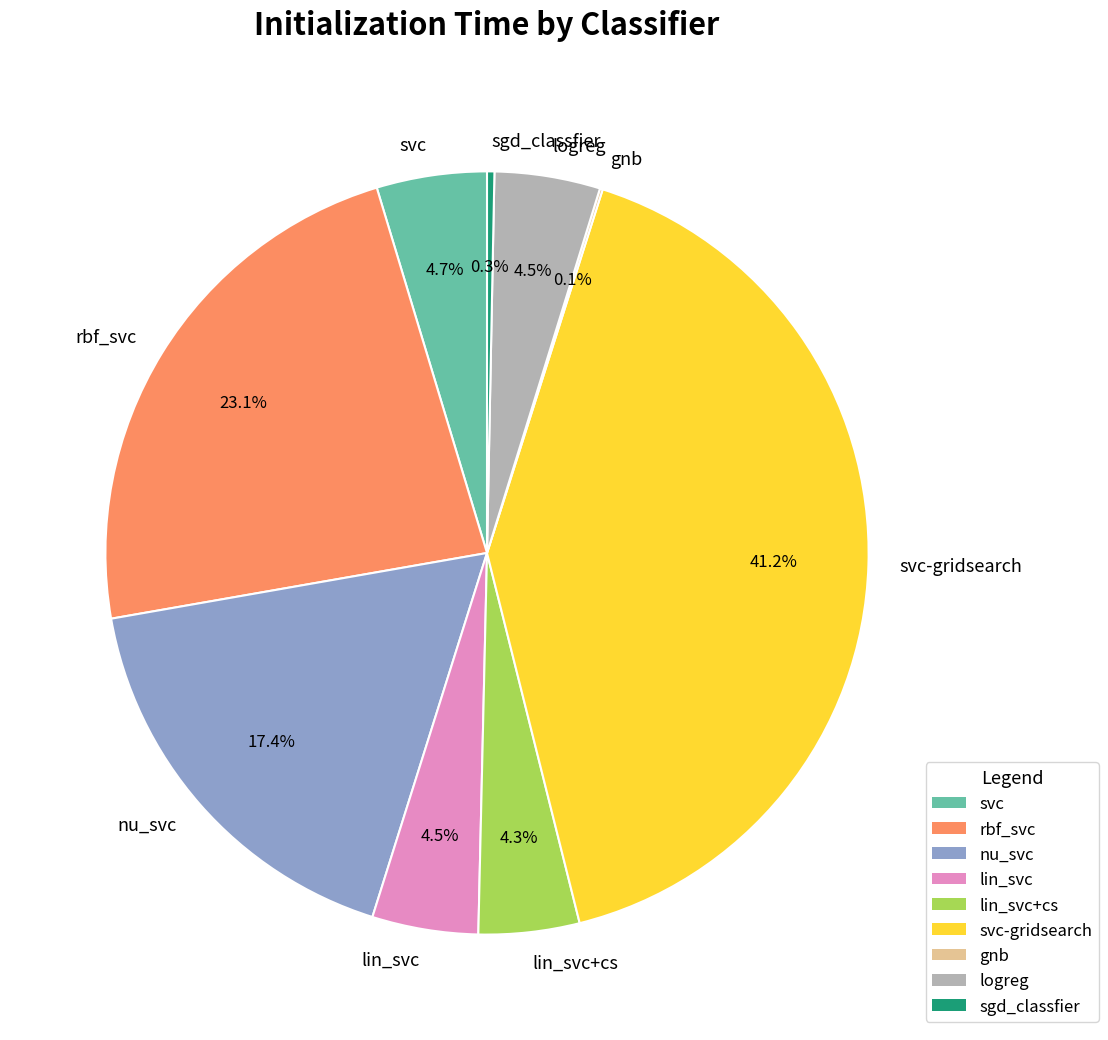

What percentage is NOT represented by nu_svc?

82.6%